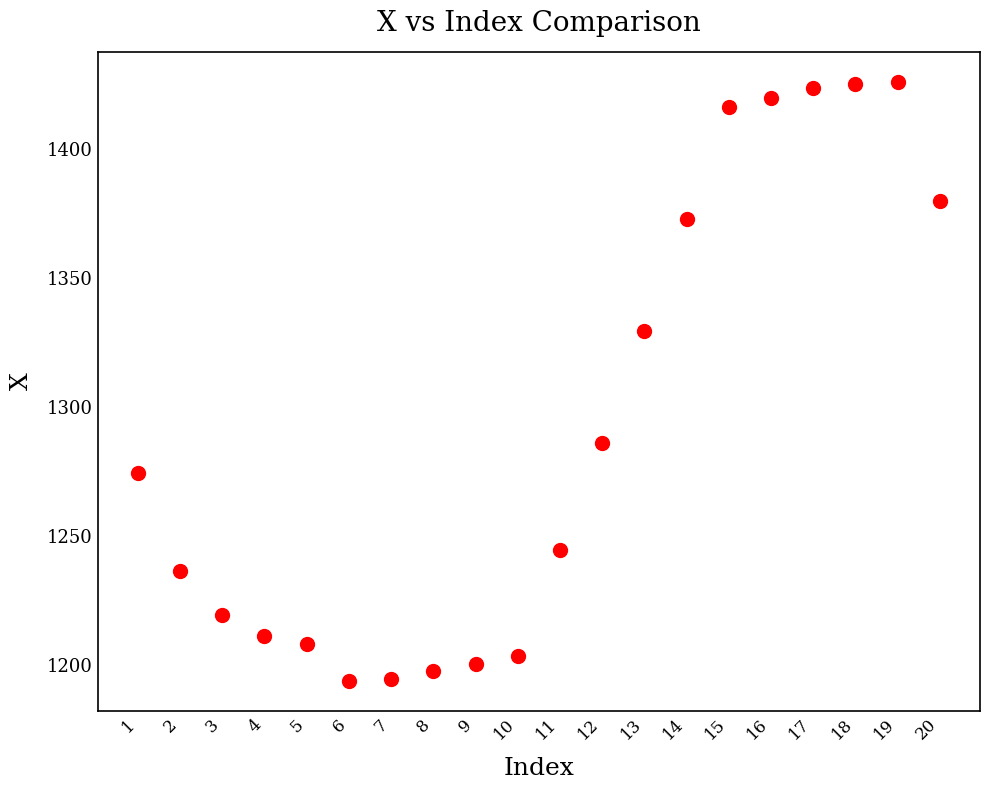

What is the range of X values (max minus min)?

19.0